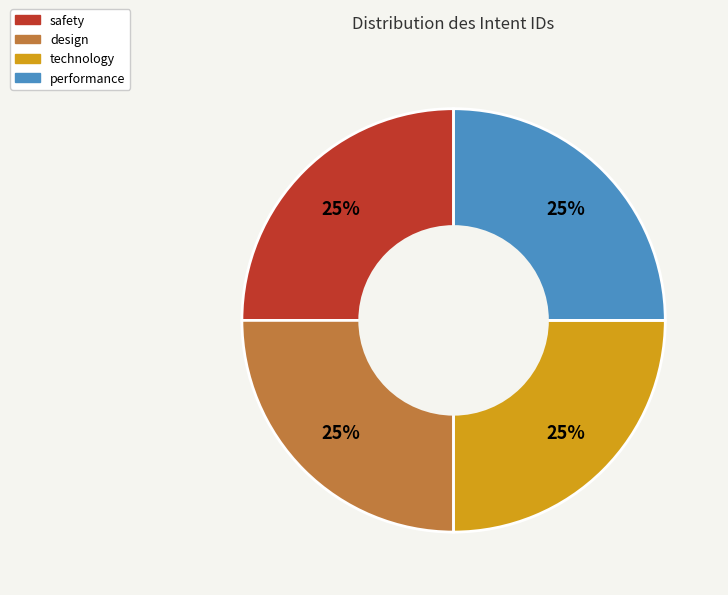

Approximately how many times larger is the value at safety compared to performance?

1.0